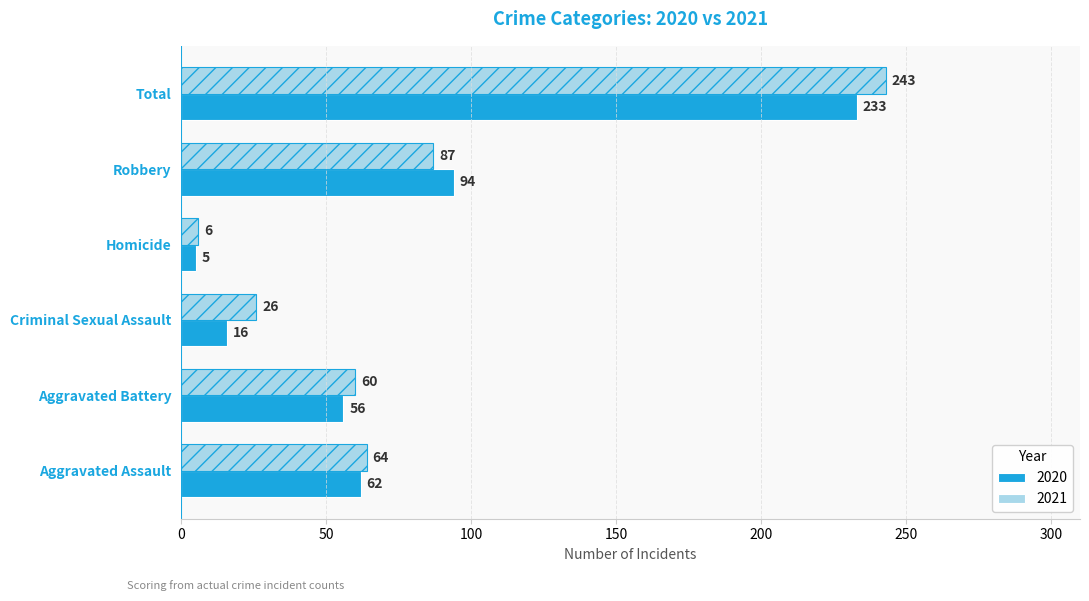

What is the sum of the 2021 values at Homicide and Robbery?

93